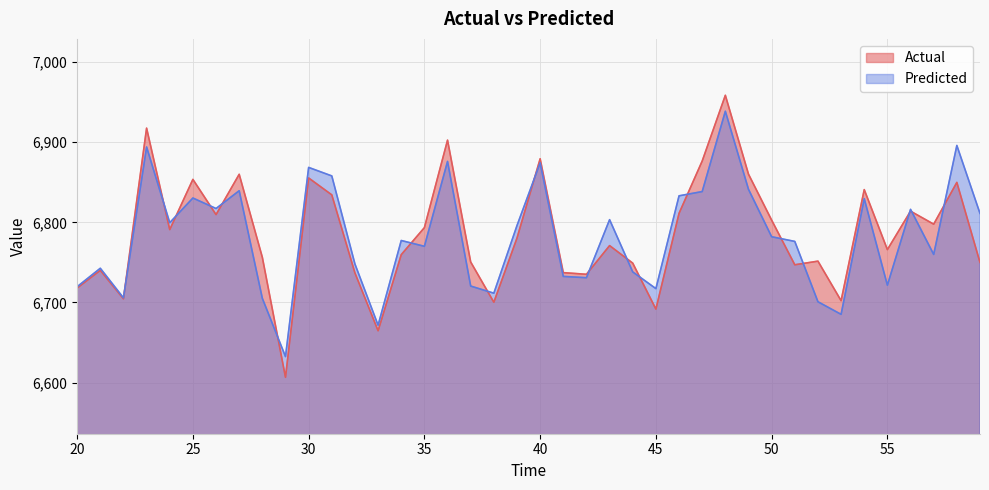

At which category is the sum across all series the highest?

48